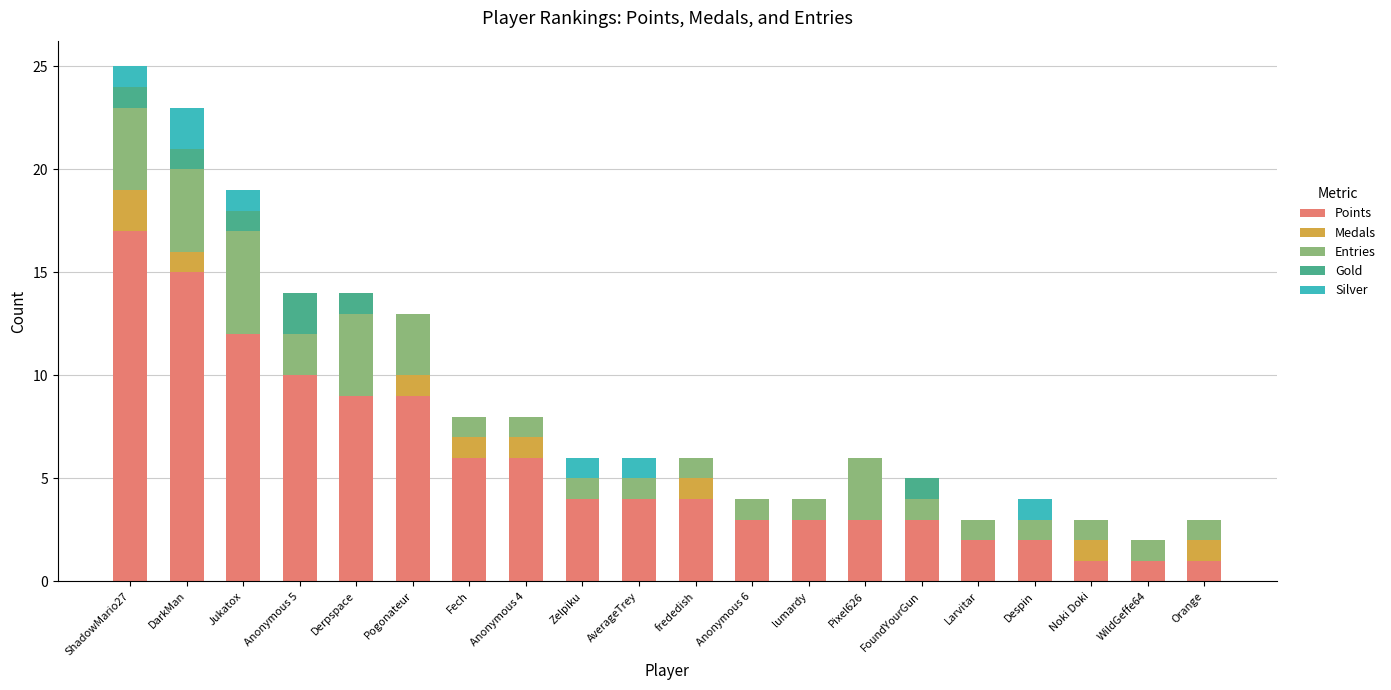

Which category has the highest value in the Points series?

ShadowMario27